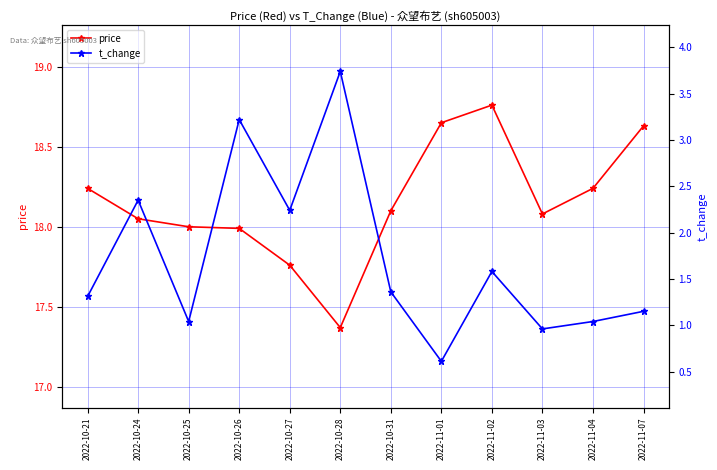

At which label does price first exceed 18?

2022-10-21